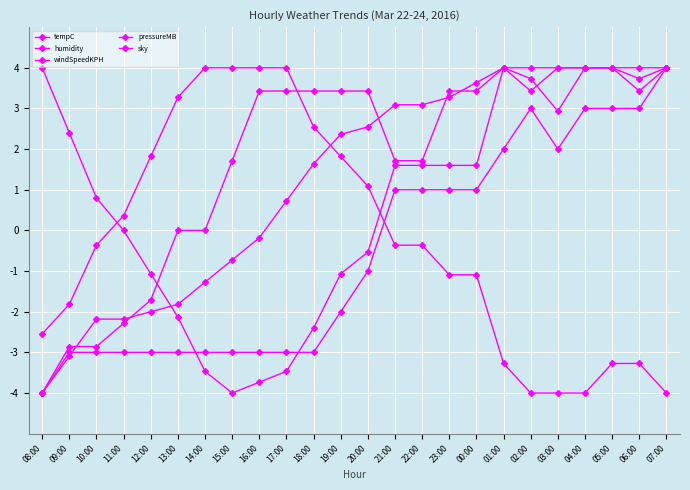

True or false: sky has a value of 4.0 at 02:00.

True